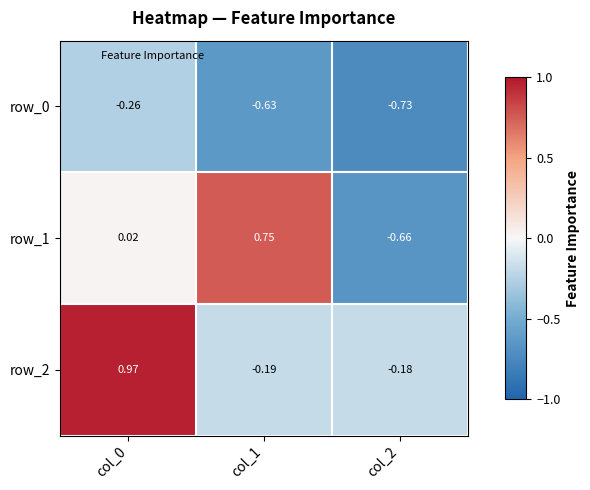

Is the value of row_1 at col_1 greater than the value of row_0 at col_0?

Yes